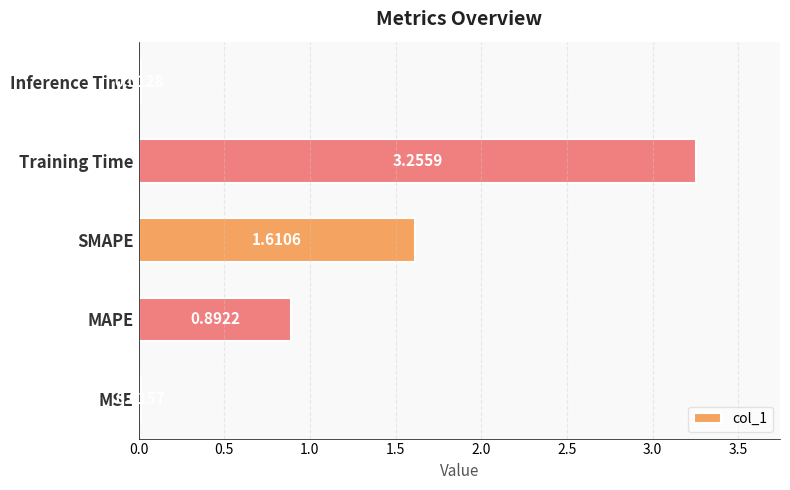

What is the sum of all values?

5.8